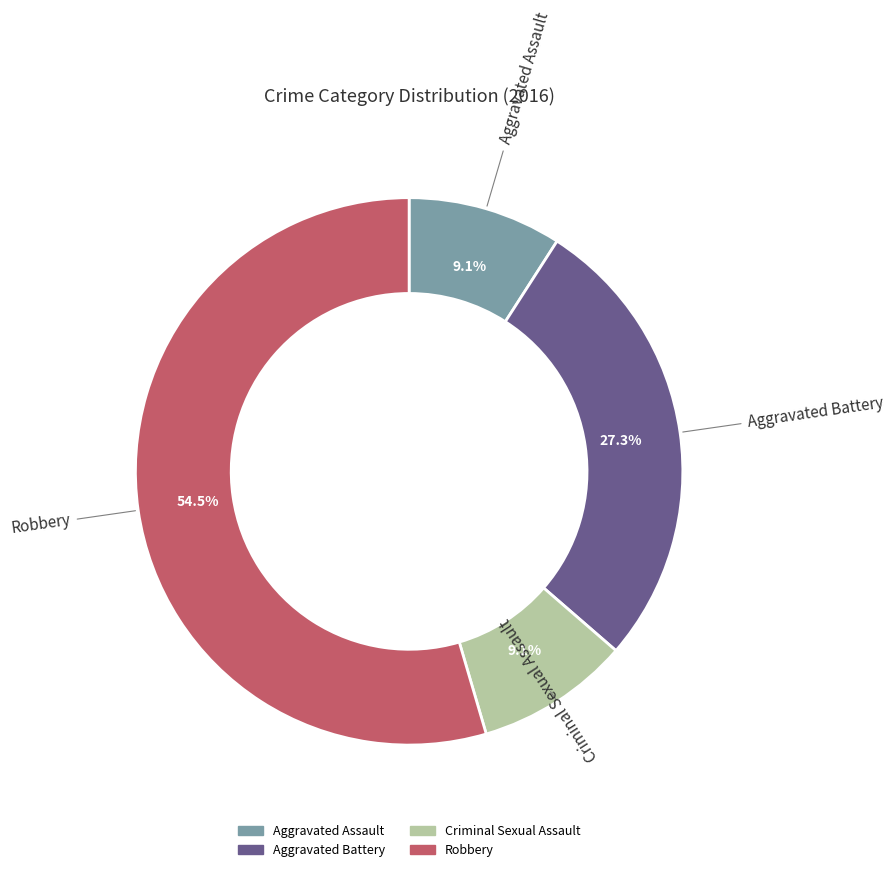

To the nearest percent, what is the average slice percentage?

25%